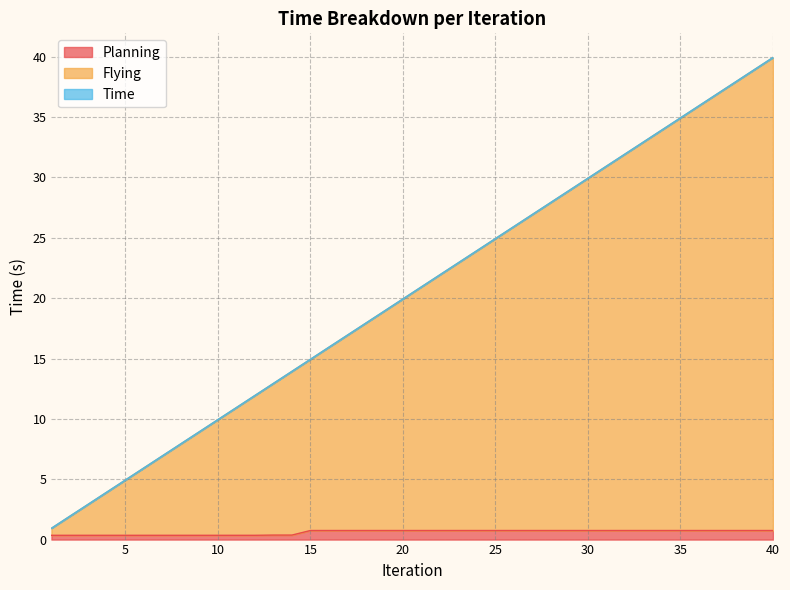

At which category is the sum across all series the highest?

40